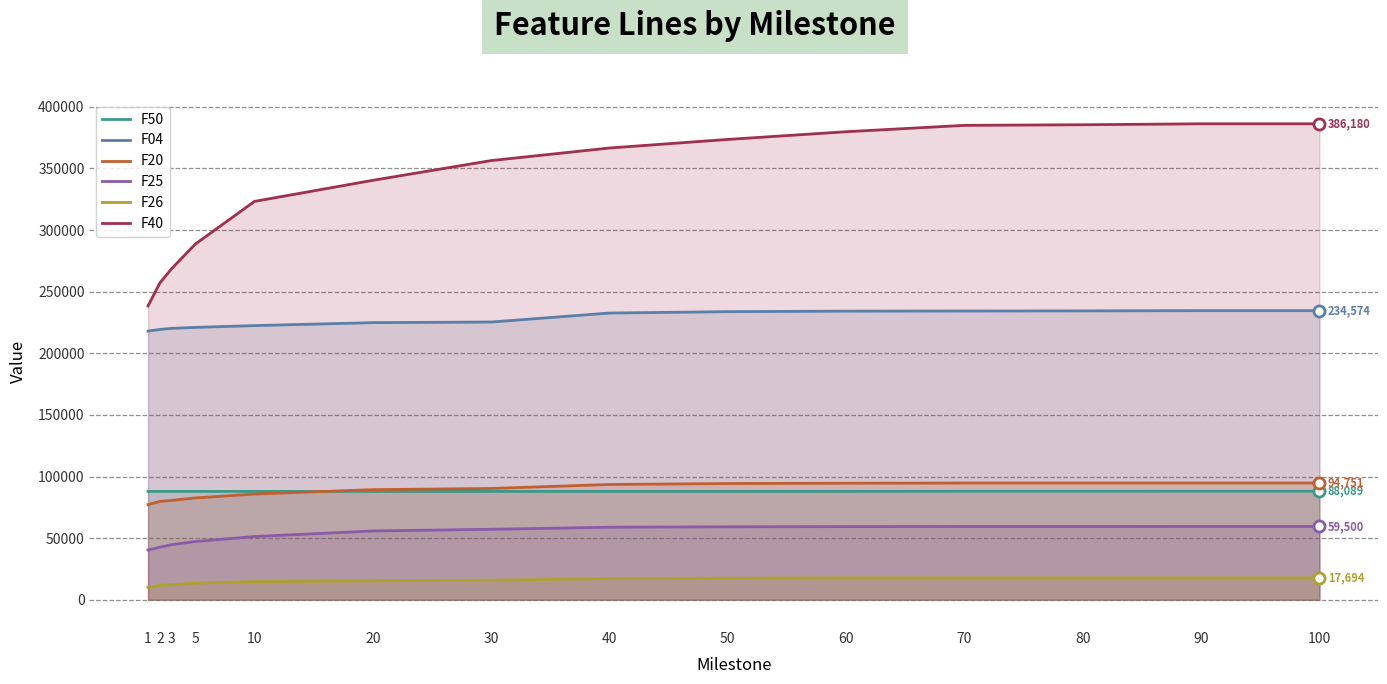

What is the value of the F26 point at the 14th from the left?

17694.0